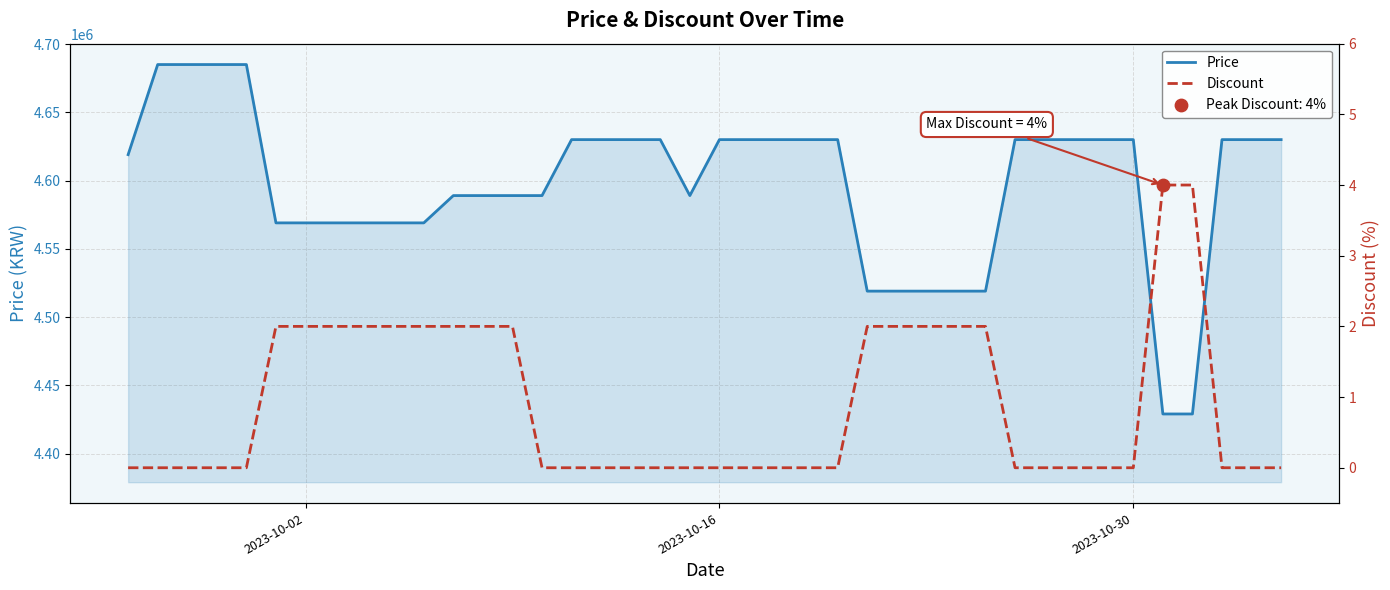

What is the highest value of the Price series?

4685000